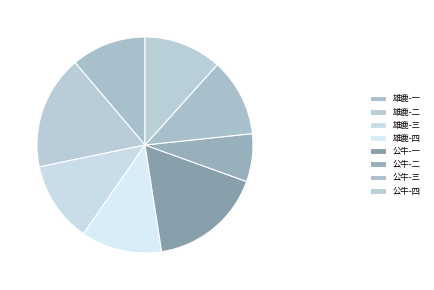

Count the number of slices in the pie.

8